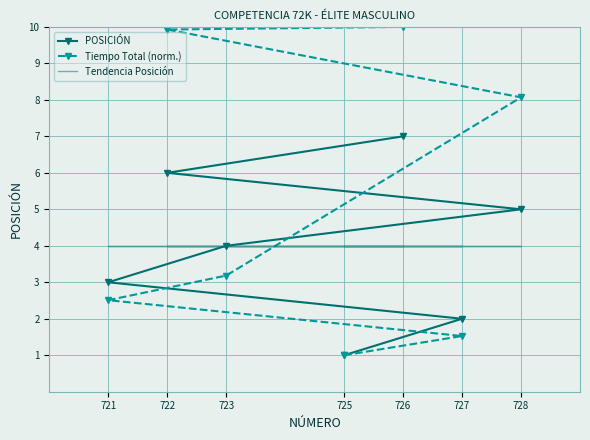

Is the value of Tiempo Total (norm.) at 727 greater than the value of Tendencia Posición at 727?

No